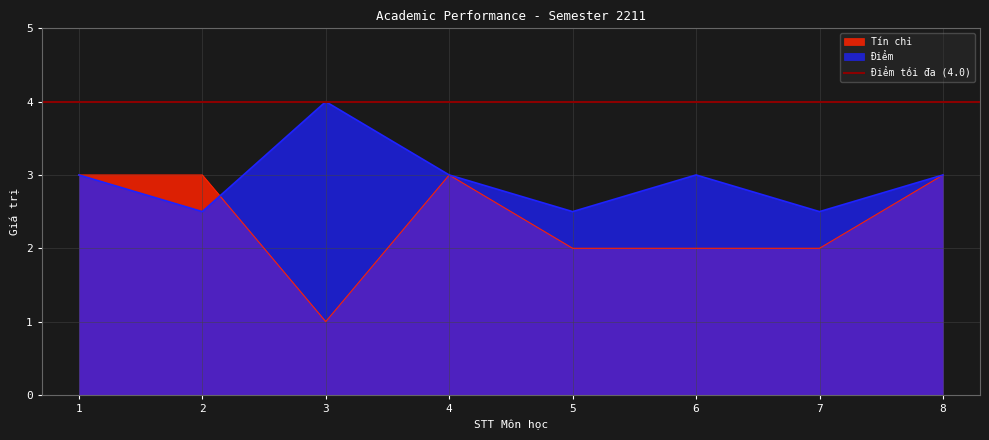

What value does the Tín chỉ series have at 1?

3.0